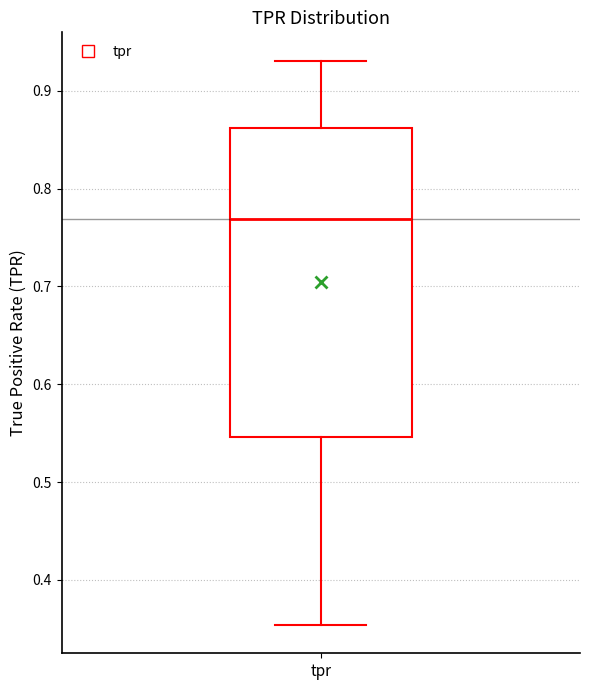

Transcribe this box plot: give where the median line is, the range the box spans, and where the two whiskers end, as read against the y-axis. The values are not printed on the chart, so give them approximately, as read against the axis.

median 0.77, box 0.55 to 0.86, whiskers 0.35 to 0.93